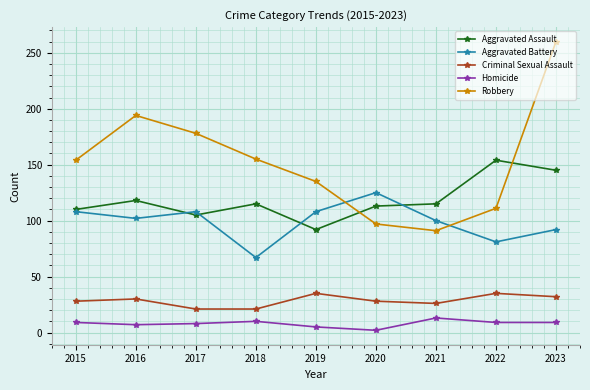

True or false: Robbery has more than 1 points higher than both neighbors.

False